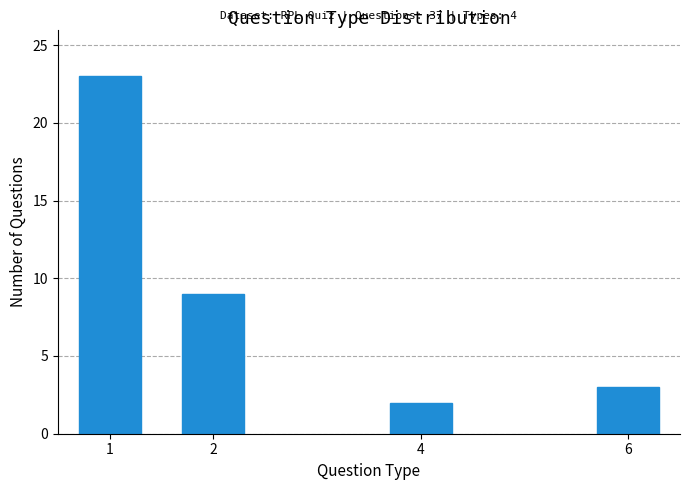

Reading left to right, what are all the values shown in this chart?

23	9	2	3